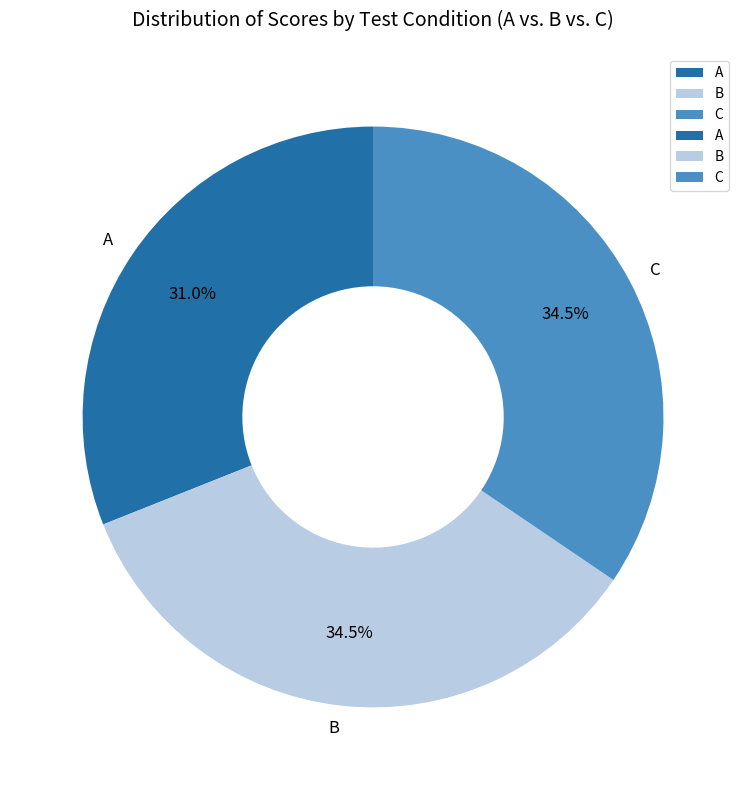

To the nearest percent, what is the average slice percentage?

33%